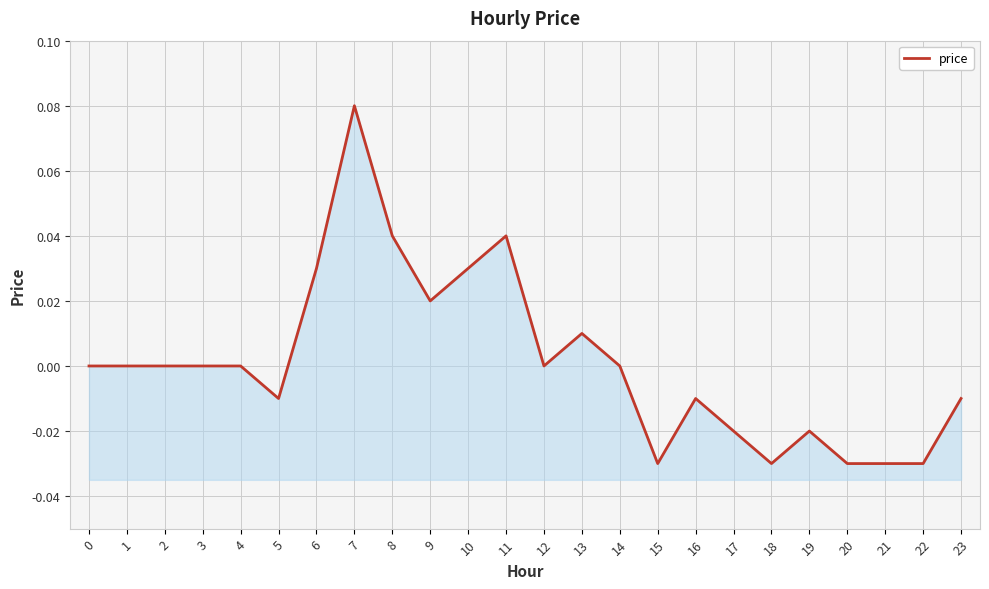

How many lines are shown in the chart?

1